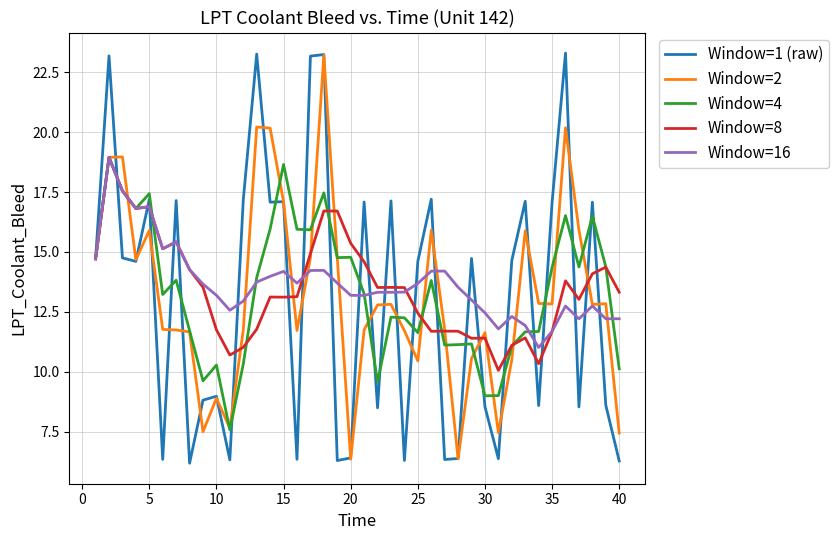

What is the minimum value for Window=2?

6.4